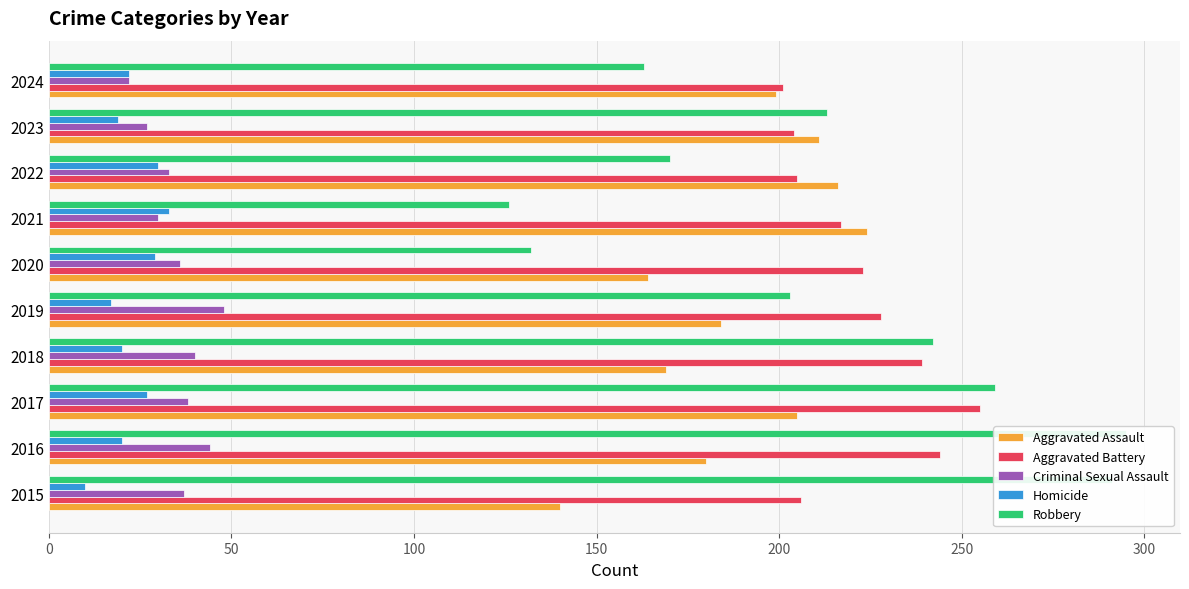

How many data points in Robbery are less than 213?

5